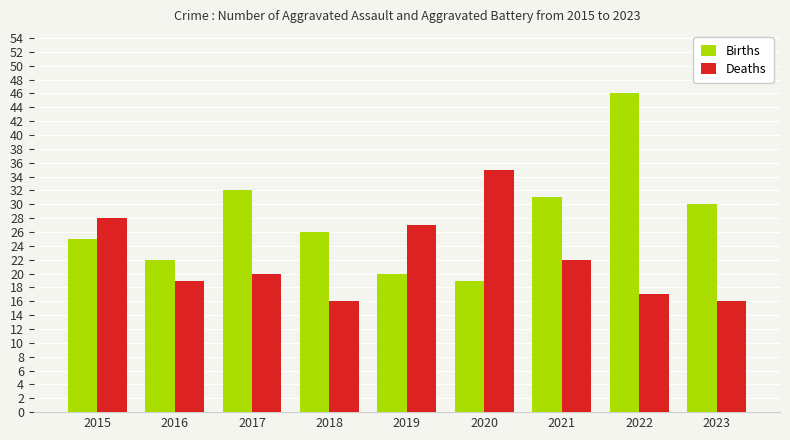

True or false: Deaths has a value of 28 at 2022.

False